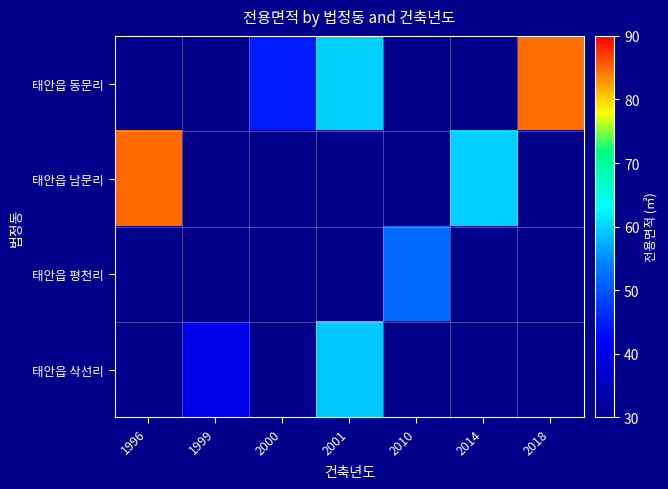

Rank the series at 2010 from lowest to highest value.

태안읍 동문리, 태안읍 남문리, 태안읍 평천리, 태안읍 삭선리